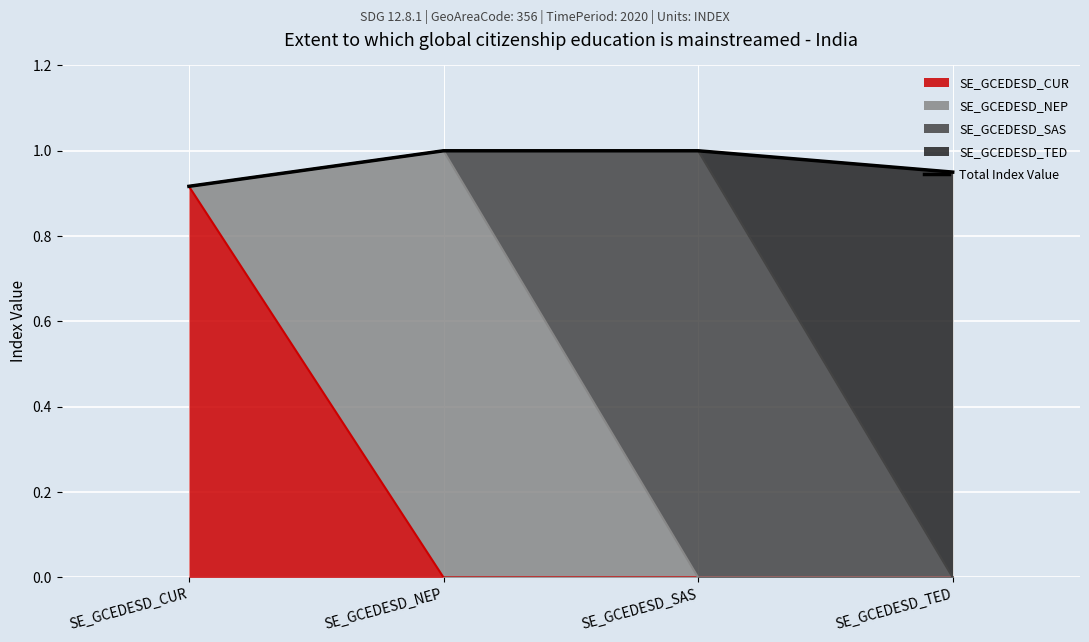

List the labels in order of value, largest first.

SE_GCEDESD_NEP, SE_GCEDESD_SAS, SE_GCEDESD_TED, SE_GCEDESD_CUR